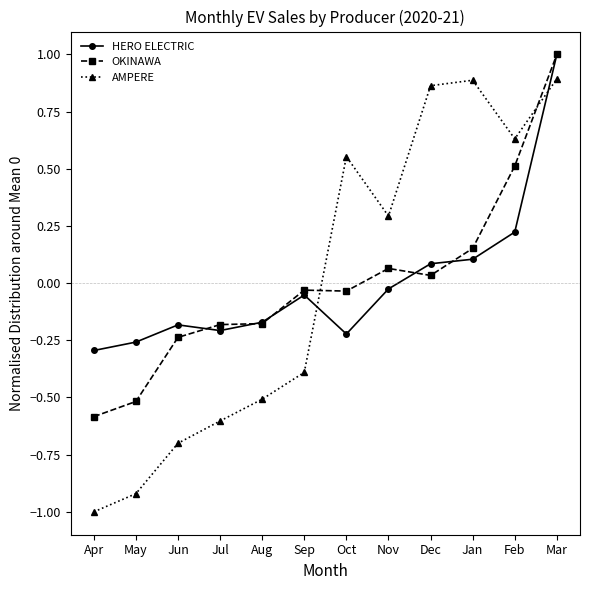

True or false: OKINAWA and AMPERE cross at least once.

True